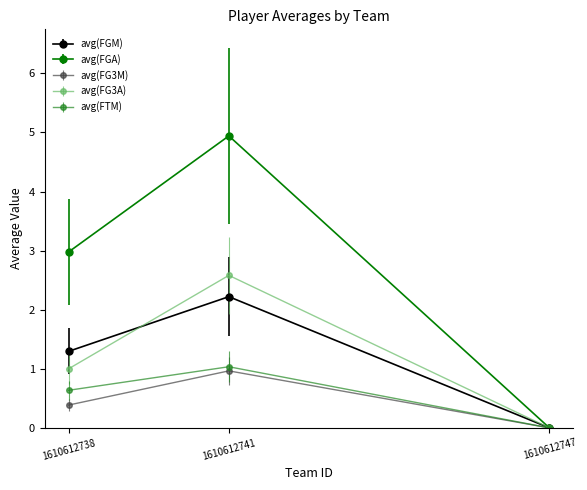

Reading left to right, what are all the values shown in this chart?

avg(FGM): 1.3	2.2	0.0
avg(FGA): 3.0	4.9	0.0
avg(FG3M): 0.4	1.0	0.0
avg(FG3A): 1.0	2.6	0.0
avg(FTM): 0.6	1.0	0.0